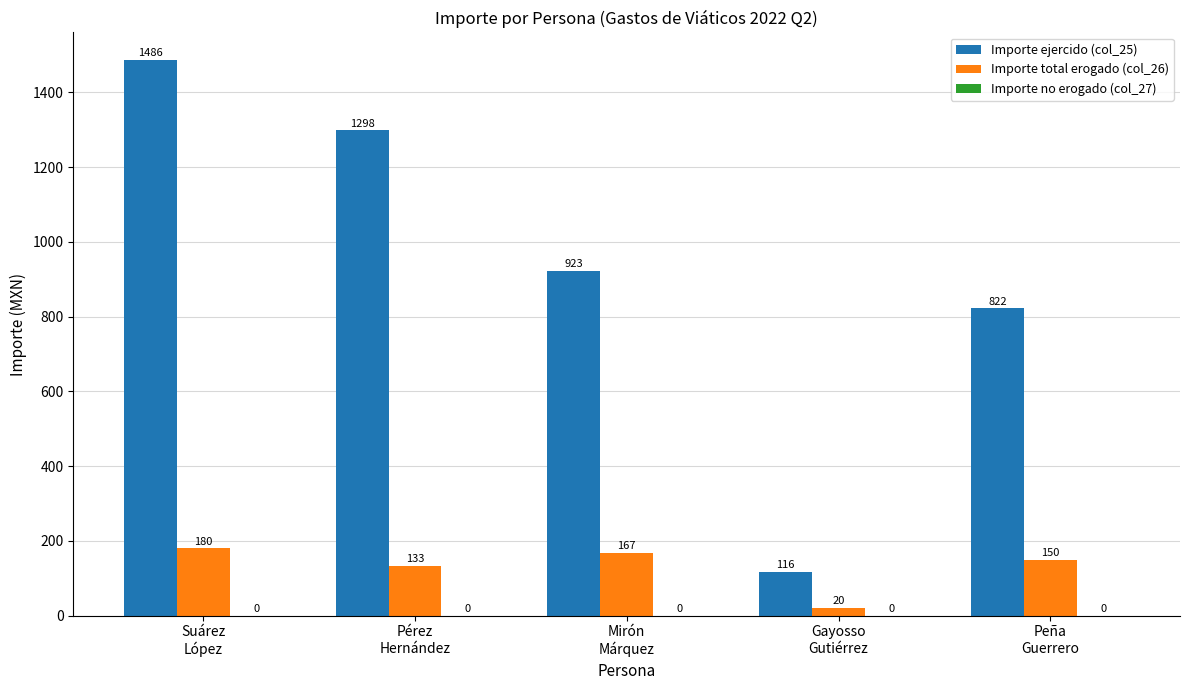

What is the average value of the Importe ejercido (col_25) series?

929